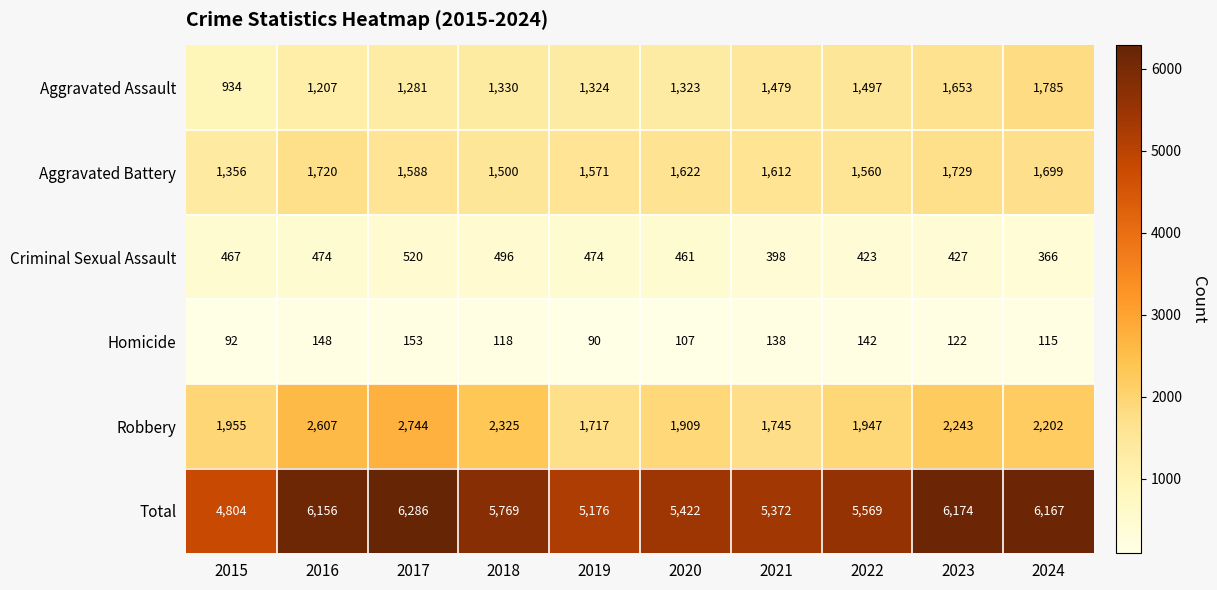

Rank the series by their maximum value, from lowest to highest.

Homicide, Criminal Sexual Assault, Aggravated Battery, Aggravated Assault, Robbery, Total